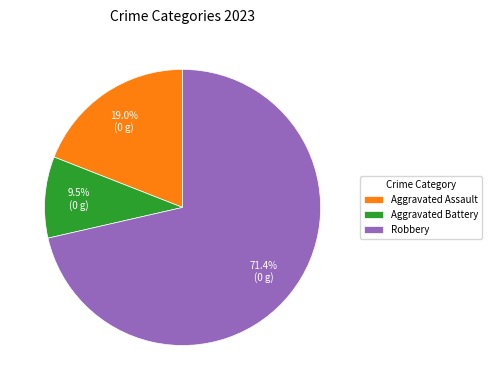

What percentage is the Robbery slice, to the nearest percent?

71%